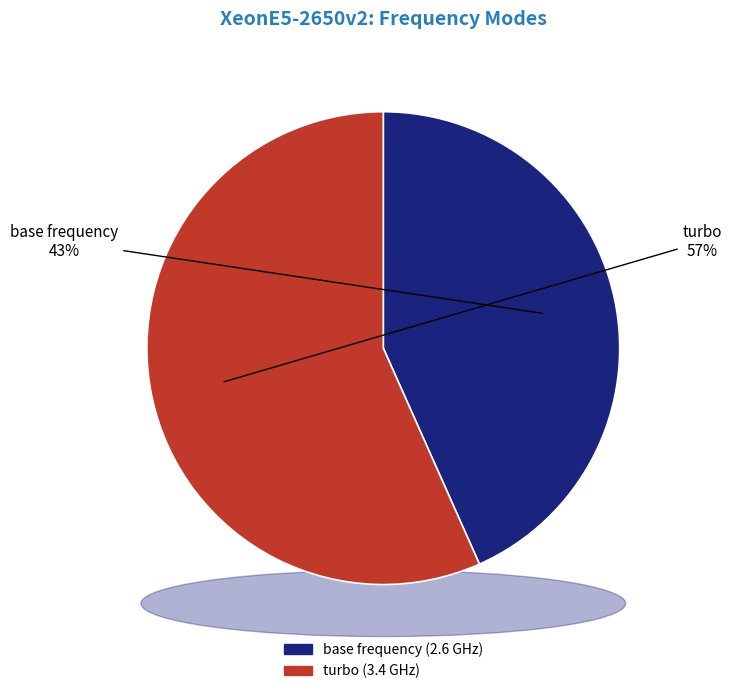

The turbo slice represents 43% of the pie. True or false?

False